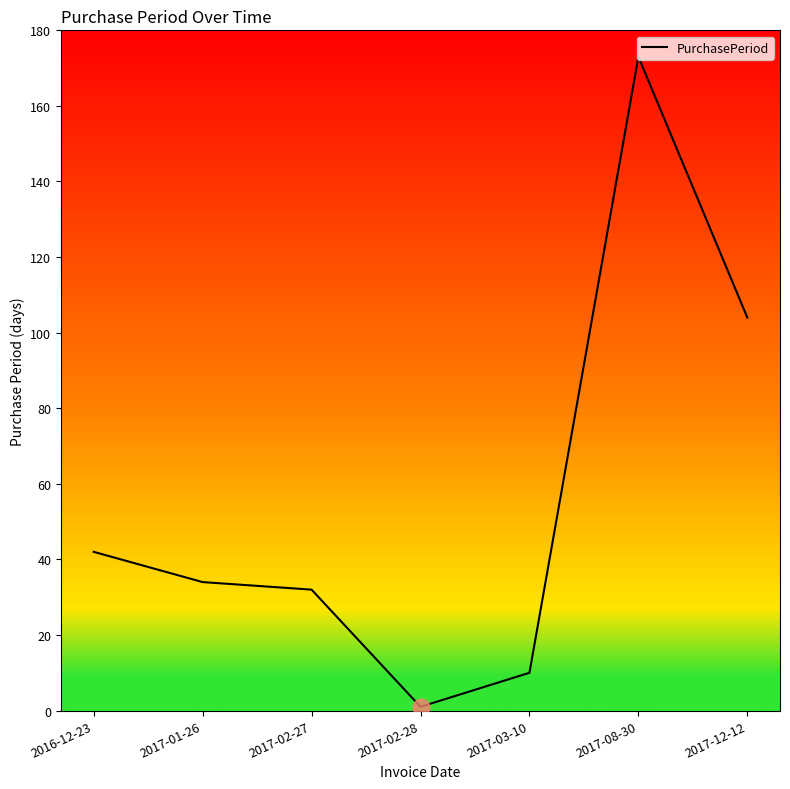

What position from the right is 2017-03-10?

3